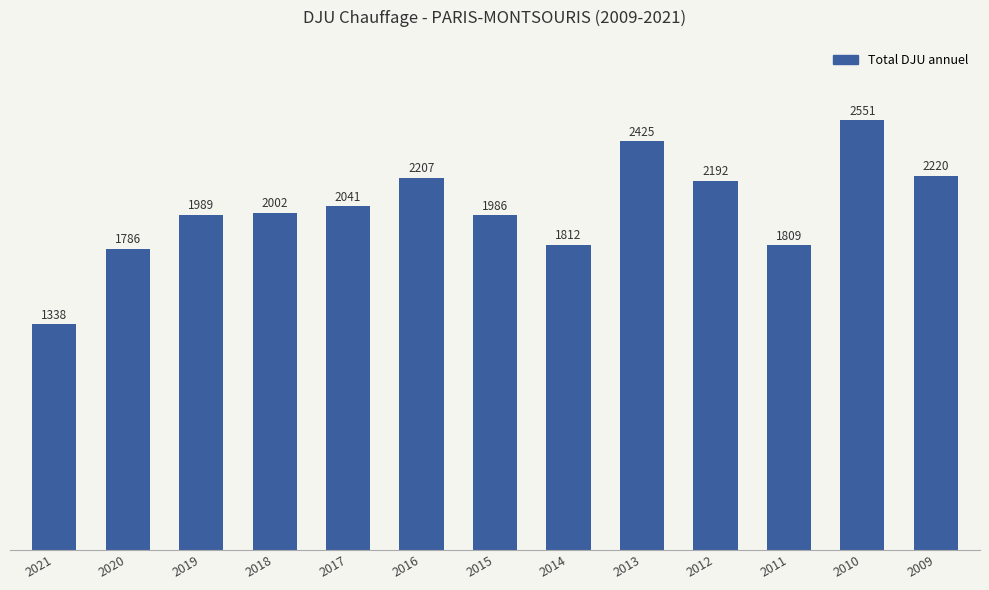

What is the ratio of the value at 2011 to the value at 2019?

0.9